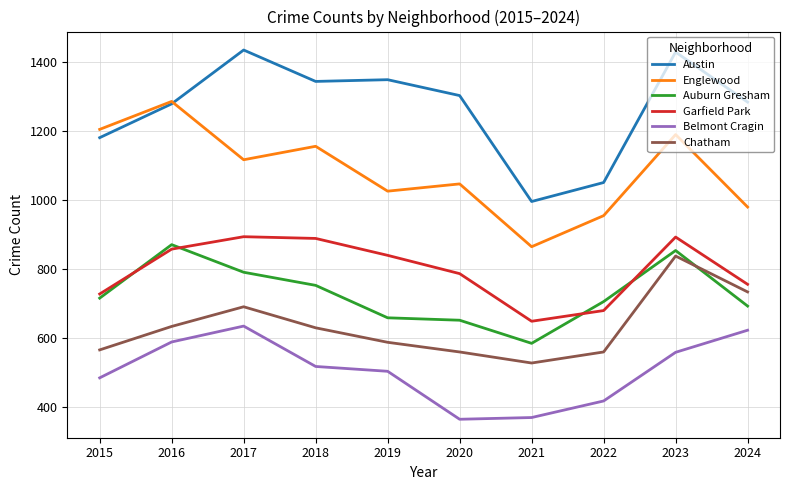

What is the sum of all Englewood values?

10817